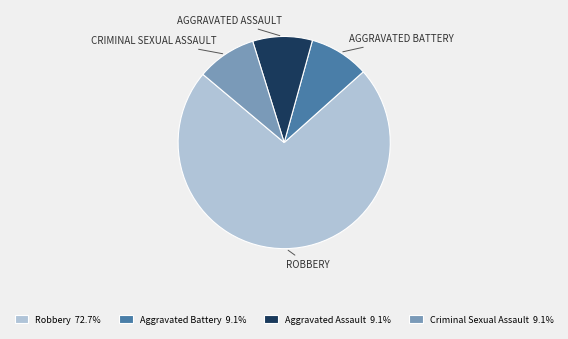

Does Aggravated Battery represent more than half of the total?

No